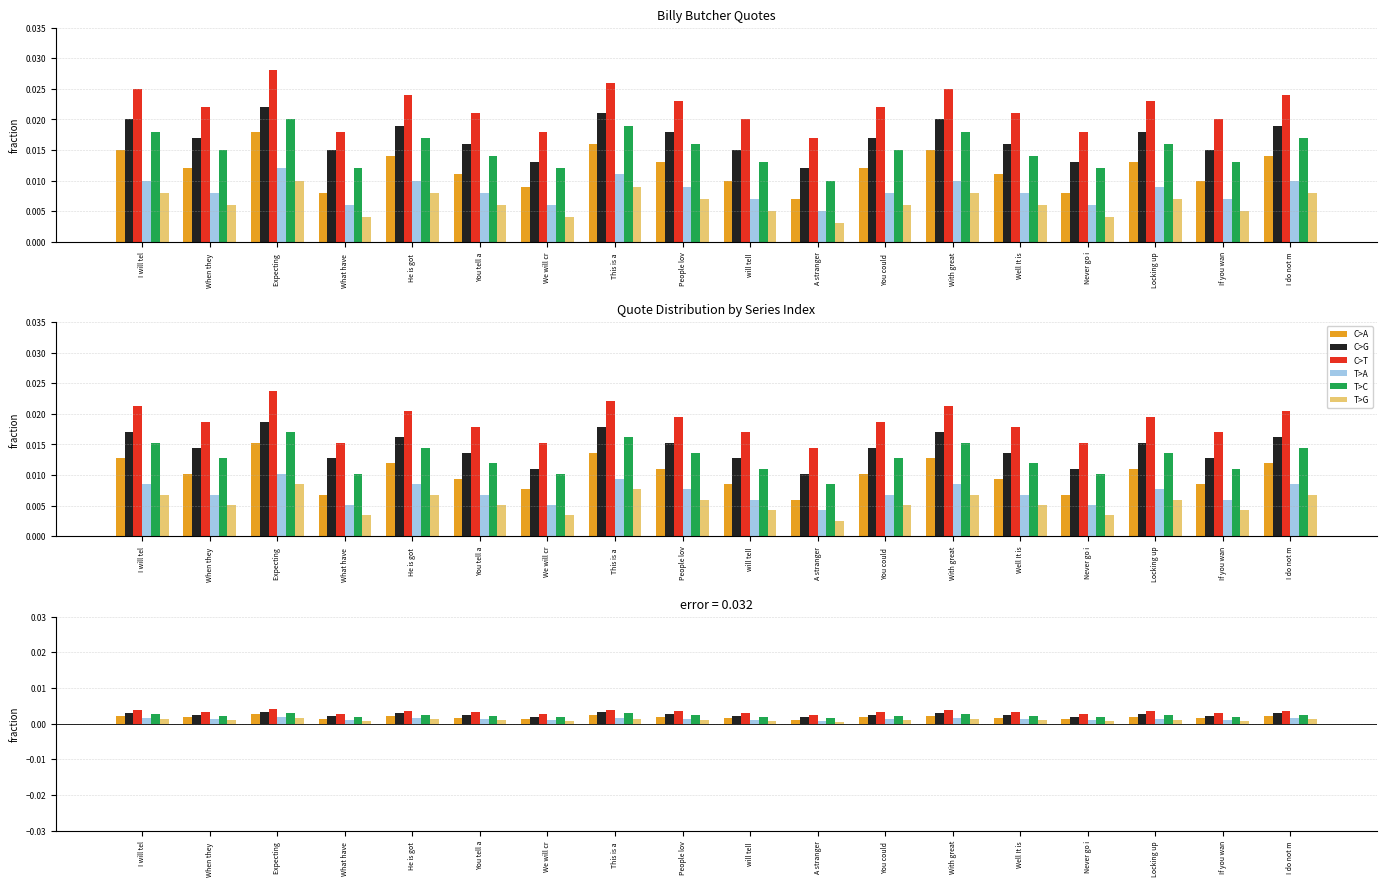

Is it true that T>G equals 0.0 at People lov?

False